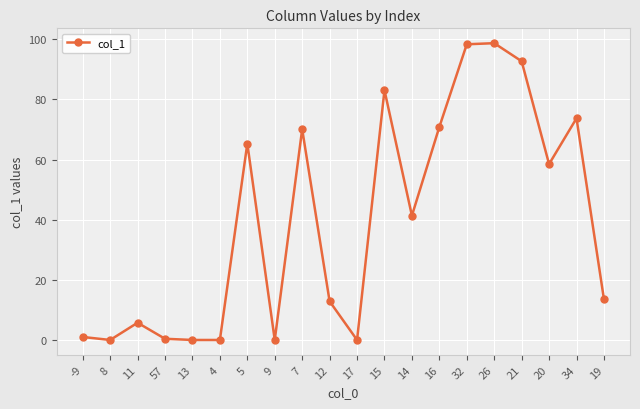

What is the label of the 20th point from the right?

-9